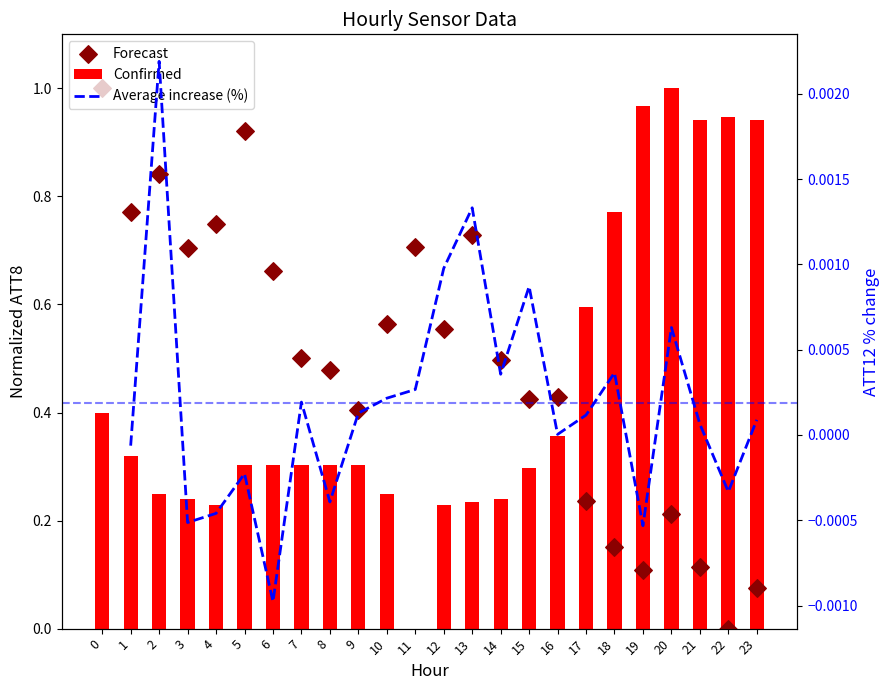

Which series reaches the maximum Y coordinate?

Confirmed